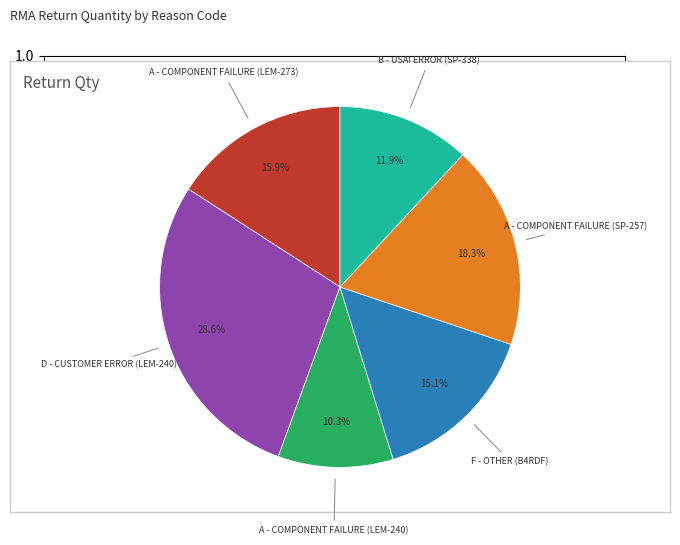

Is there any slice that represents more than half of the pie?

No